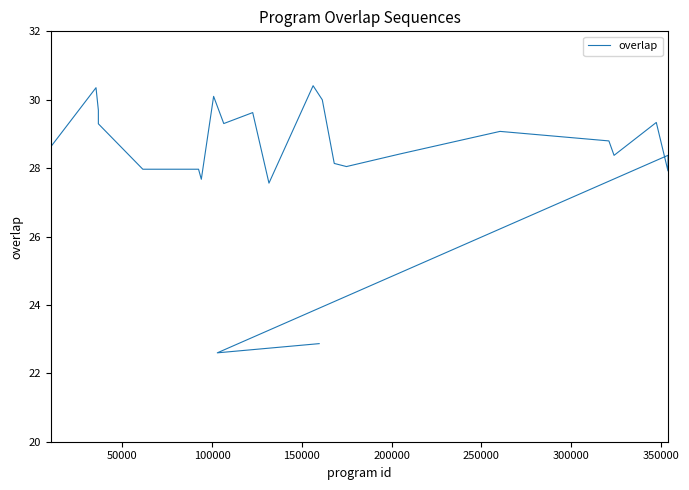

The value at 300000 is 18.1. True or false?

False